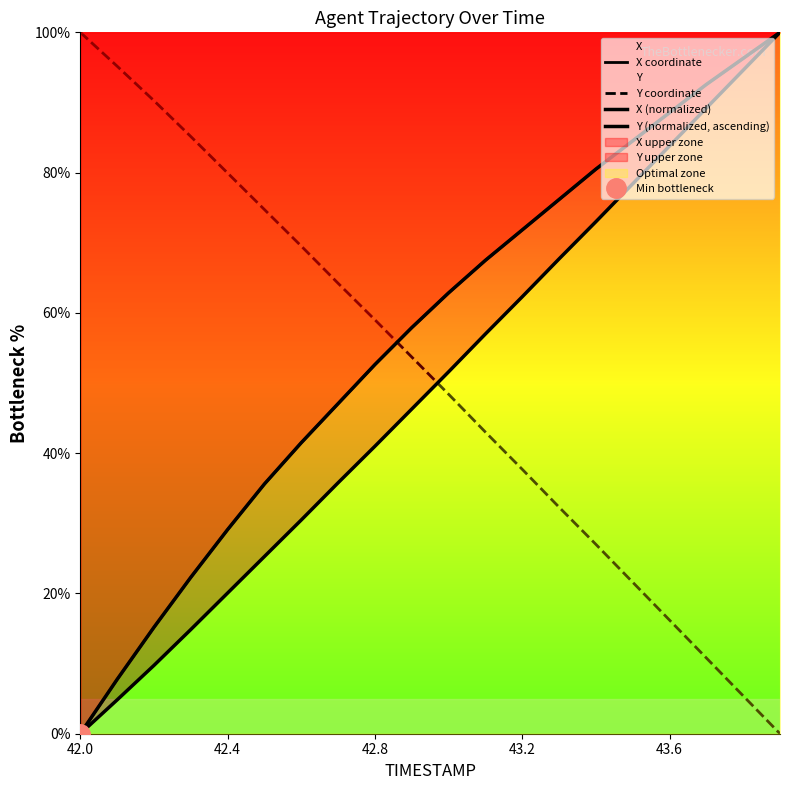

True or false: X coordinate has more than 2 points higher than both neighbors.

False